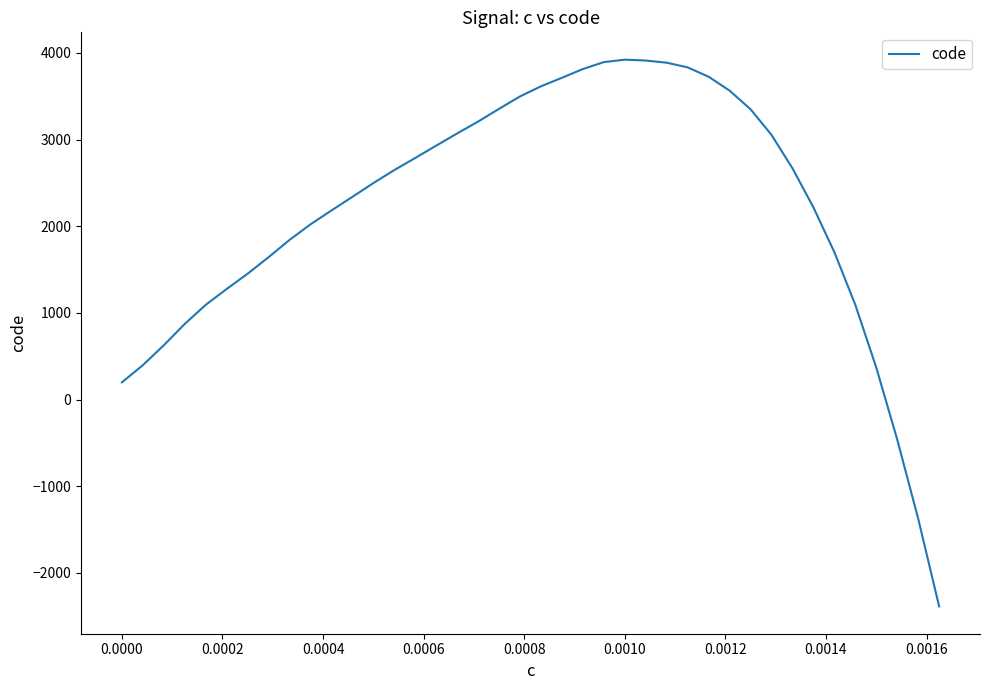

What is the minimum value shown in the chart?

-2386